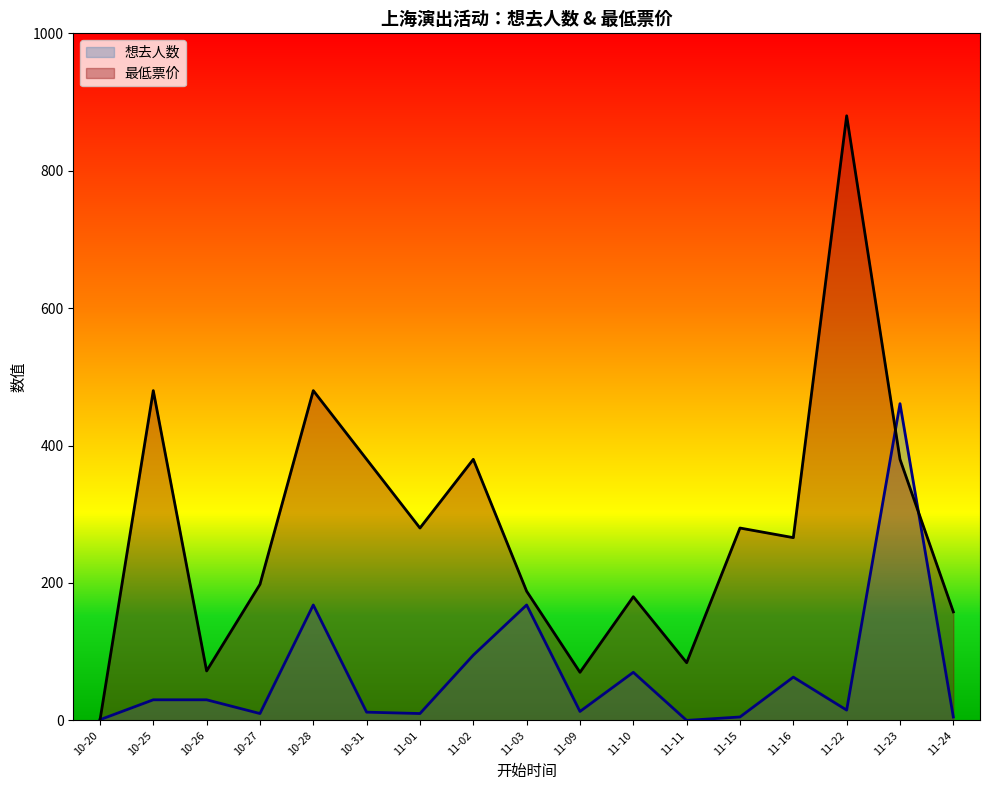

Which series changed the most between 11-02 and 11-15?

最低票价